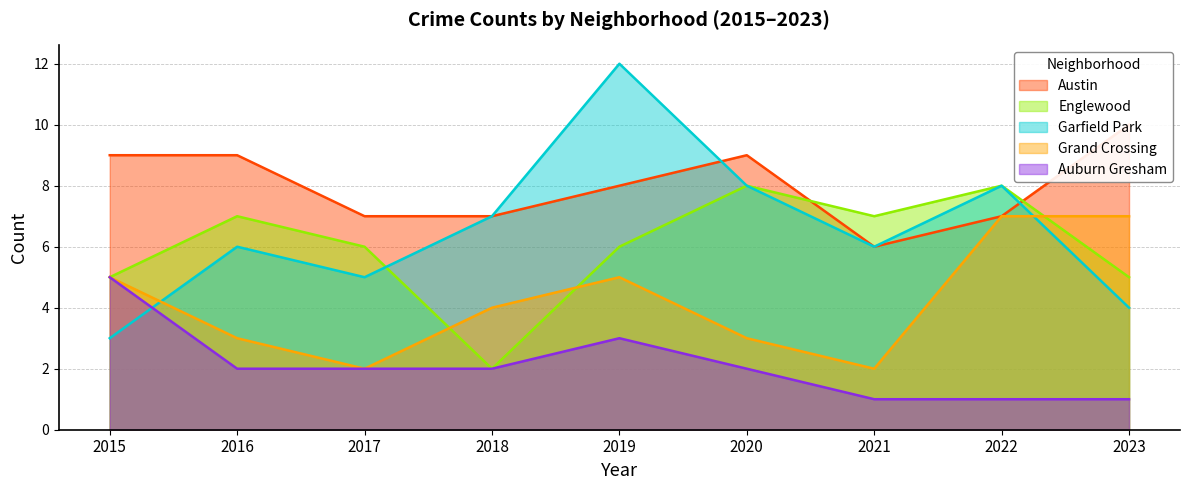

Reading left to right, what are all the values shown in this chart?

Austin: 9	9	7	7	8	9	6	7	10
Englewood: 5	7	6	2	6	8	7	8	5
Garfield Park: 3	6	5	7	12	8	6	8	4
Grand Crossing: 5	3	2	4	5	3	2	7	7
Auburn Gresham: 5	2	2	2	3	2	1	1	1